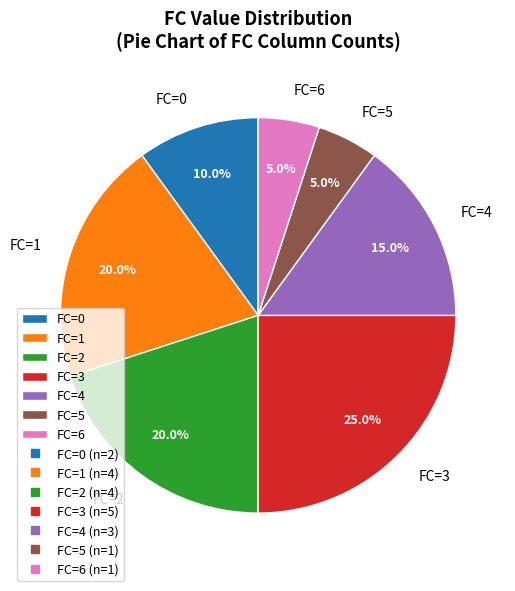

What is the total percentage of FC=6 and FC=4?

20.0%